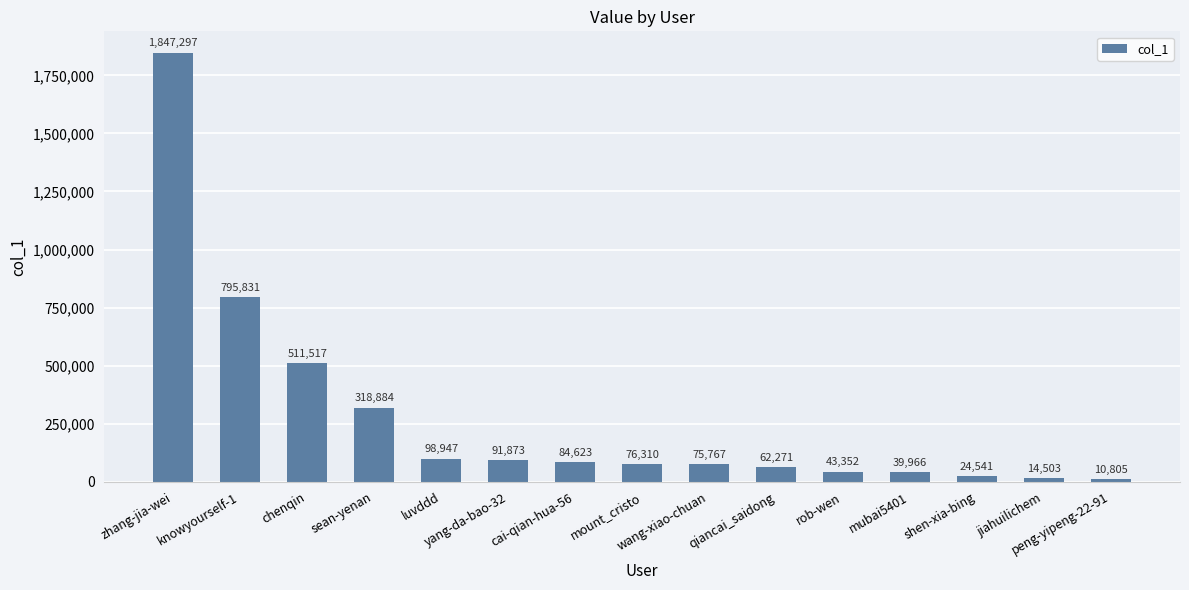

What is the ratio of the value at luvddd to the value at knowyourself-1?

0.1